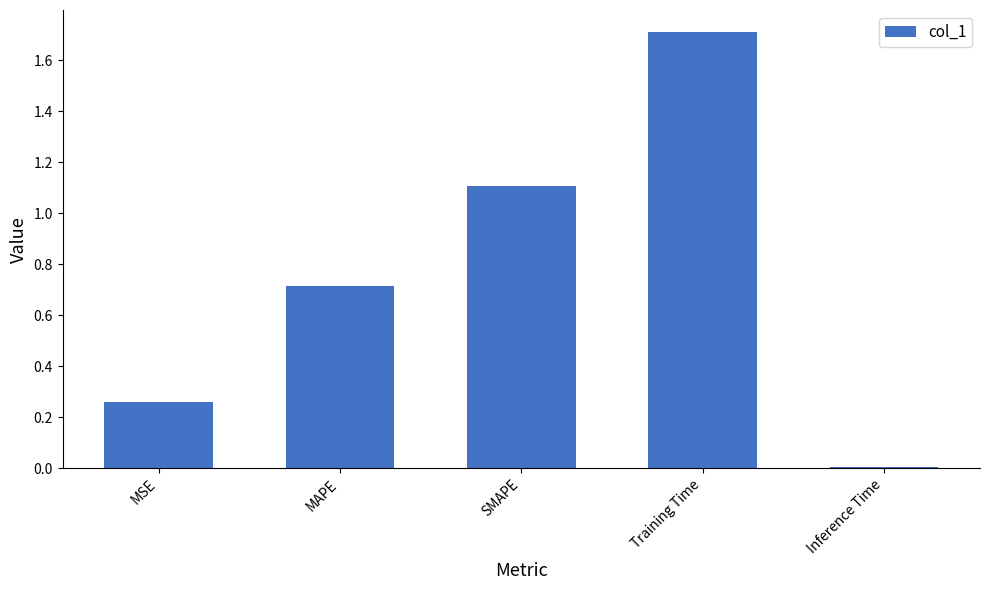

Where is the data nearest to the value 0?

Inference Time